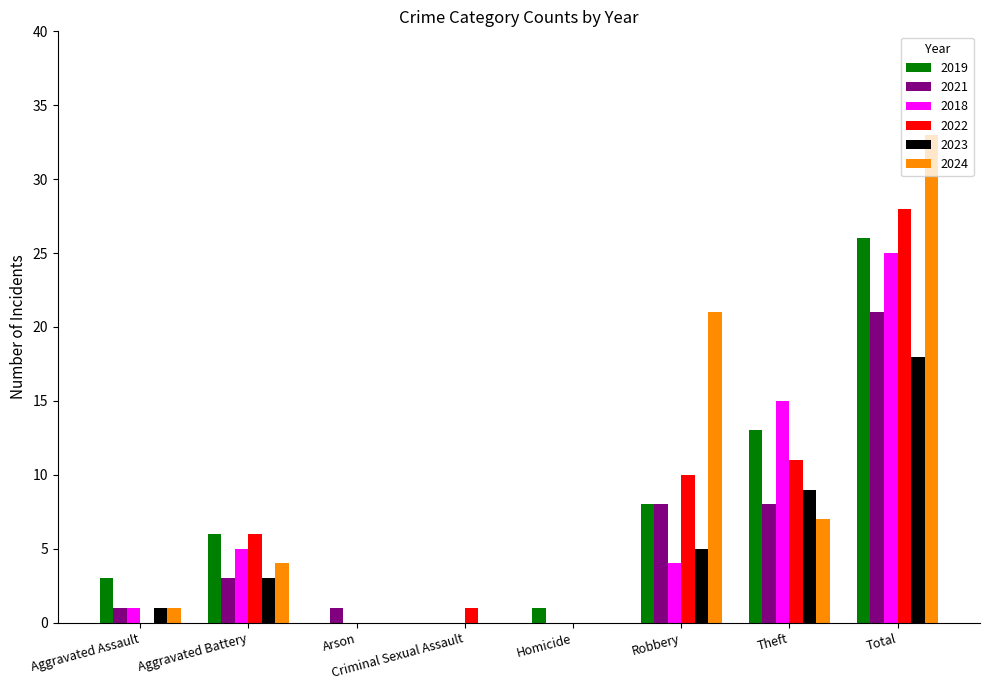

Are the bars grouped side by side (vs. stacked)?

Yes